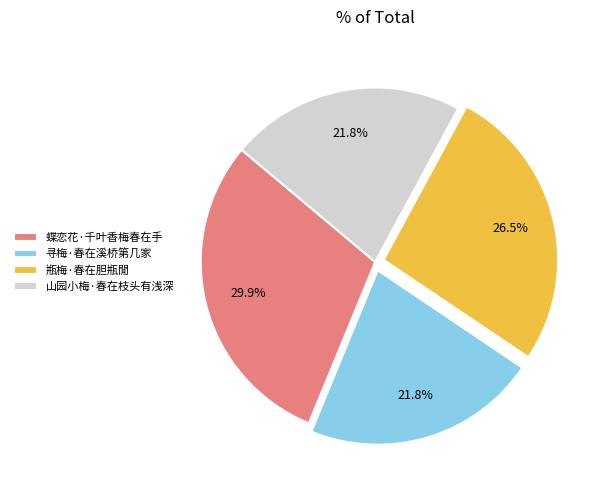

What portion of the pie excludes 瓶梅·春在胆瓶閒?

73.5%